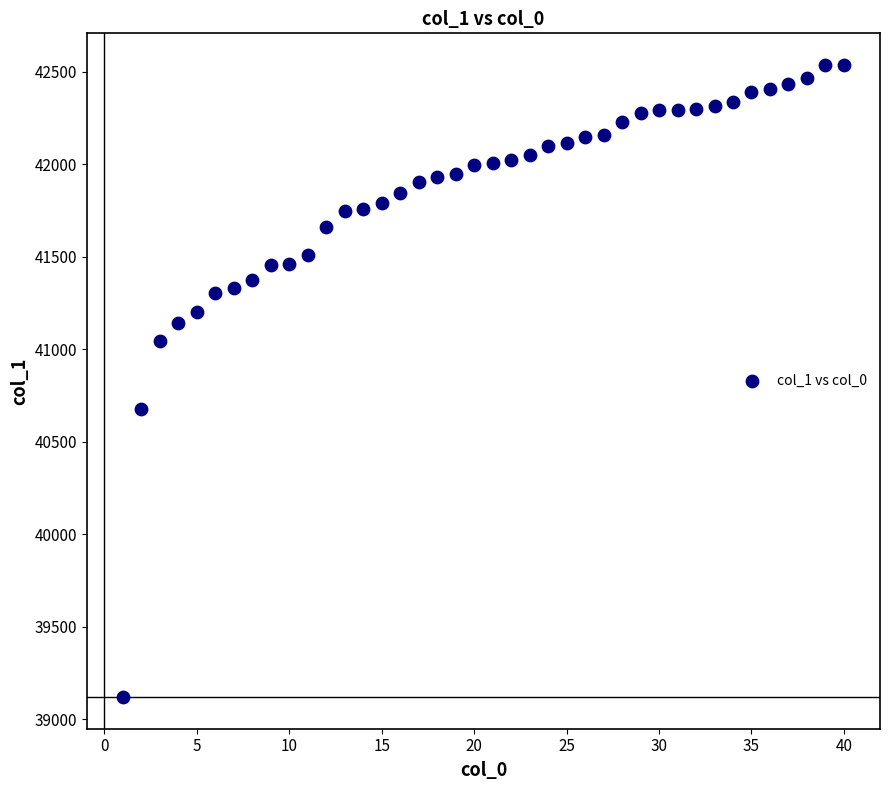

What Y value in the scatter plot is closest to 40829?

40677